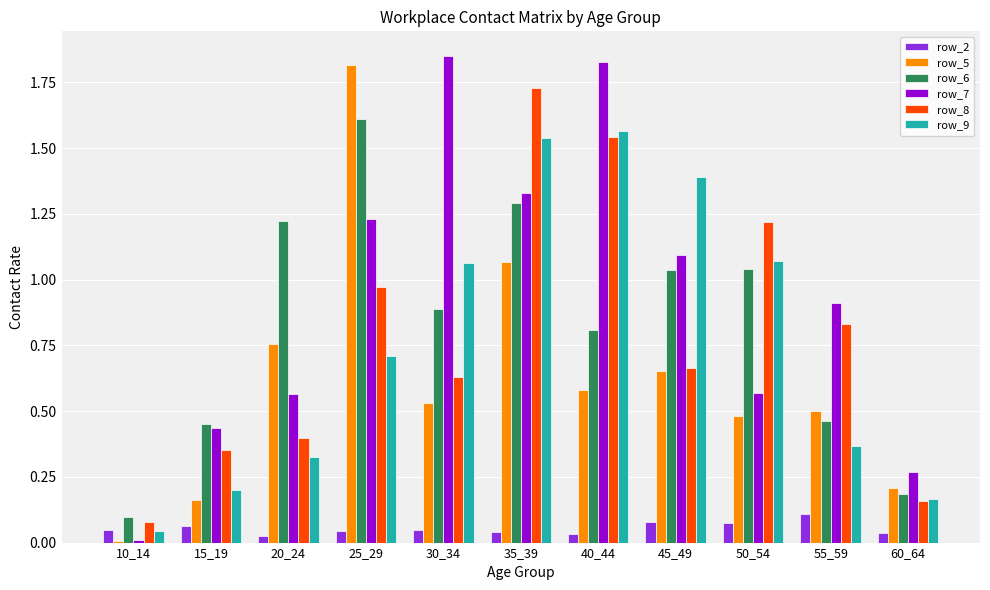

How many data points does each series have?

11